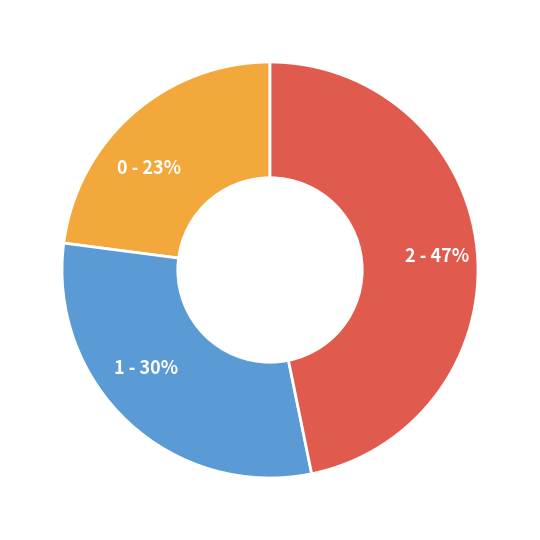

Rank the categories by value from highest to lowest.

2, 1, 0